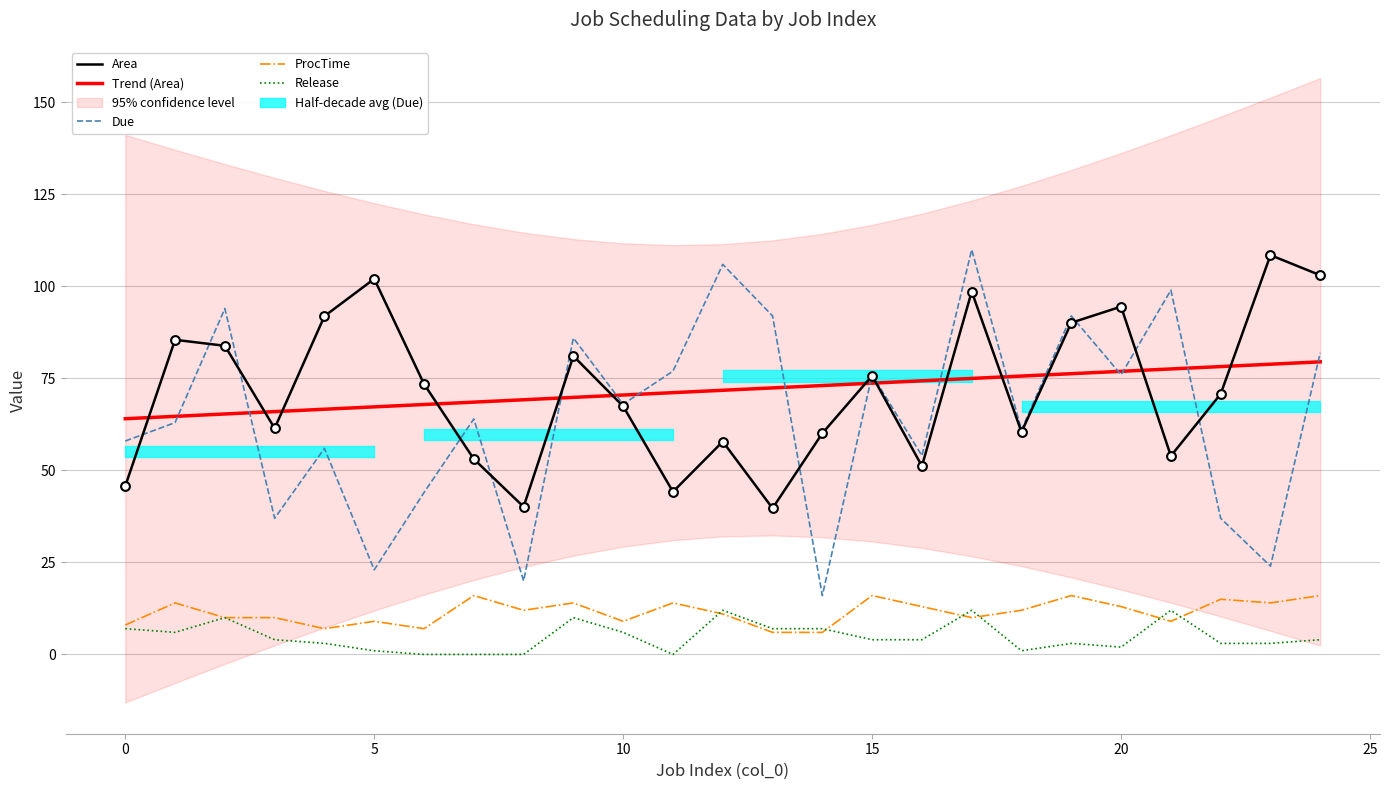

Which series has the largest Y range (max minus min)?

Due